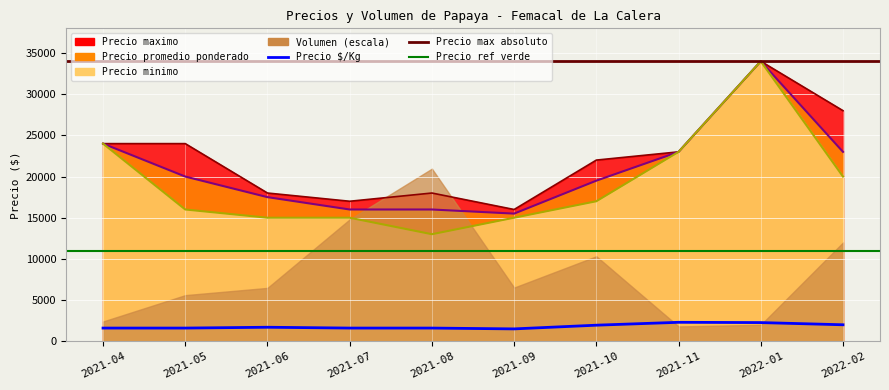

True or false: Precio $/Kg and Precio promedio ponderado intersect in this chart.

False